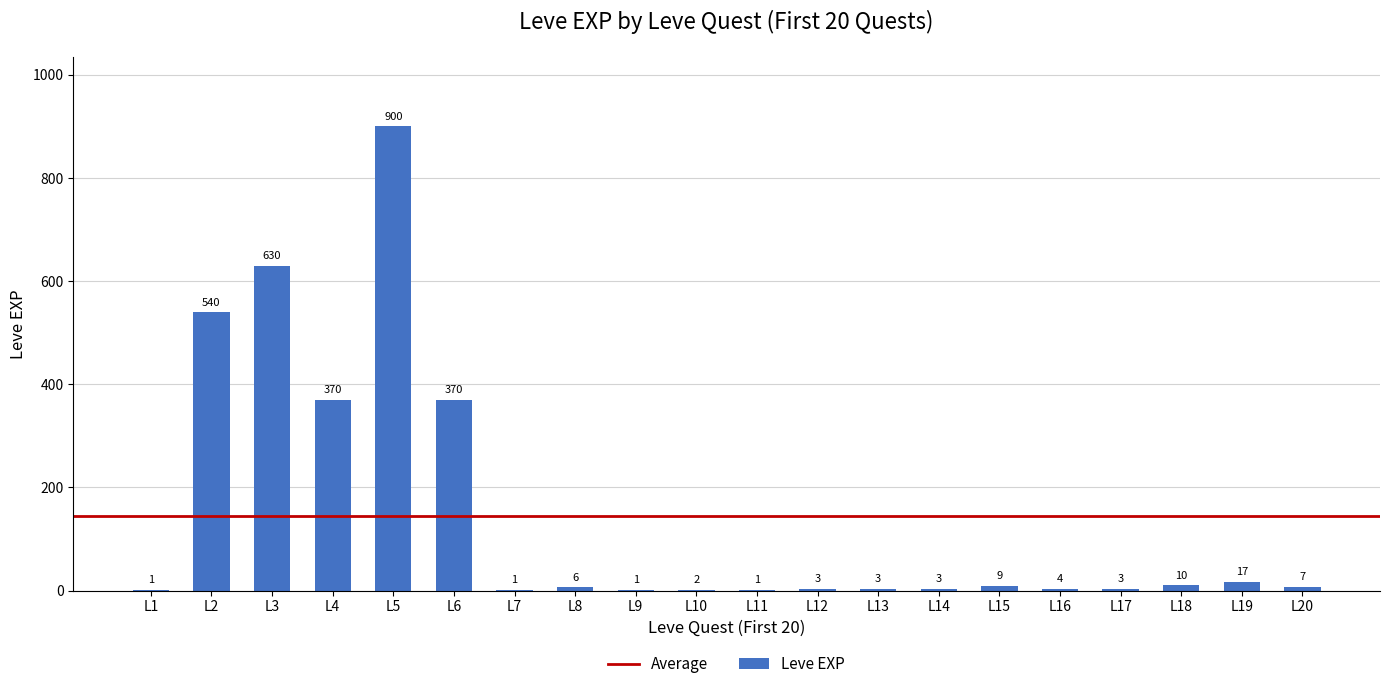

What is the sum of all values?

2881